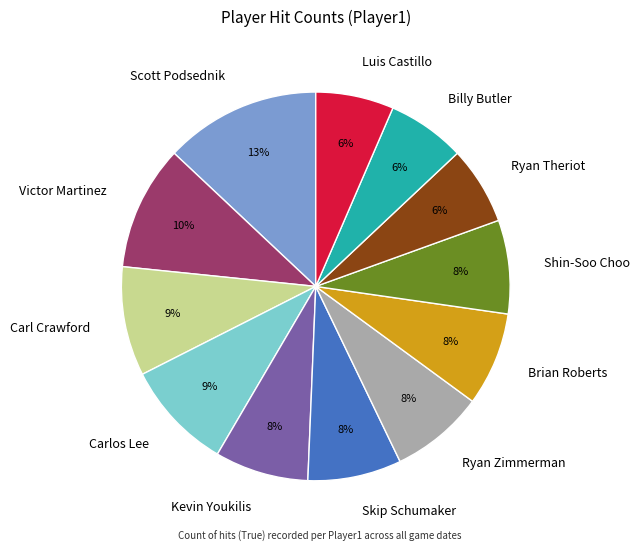

To the nearest percent, what is the combined percentage of Scott Podsednik and Skip Schumaker?

21%